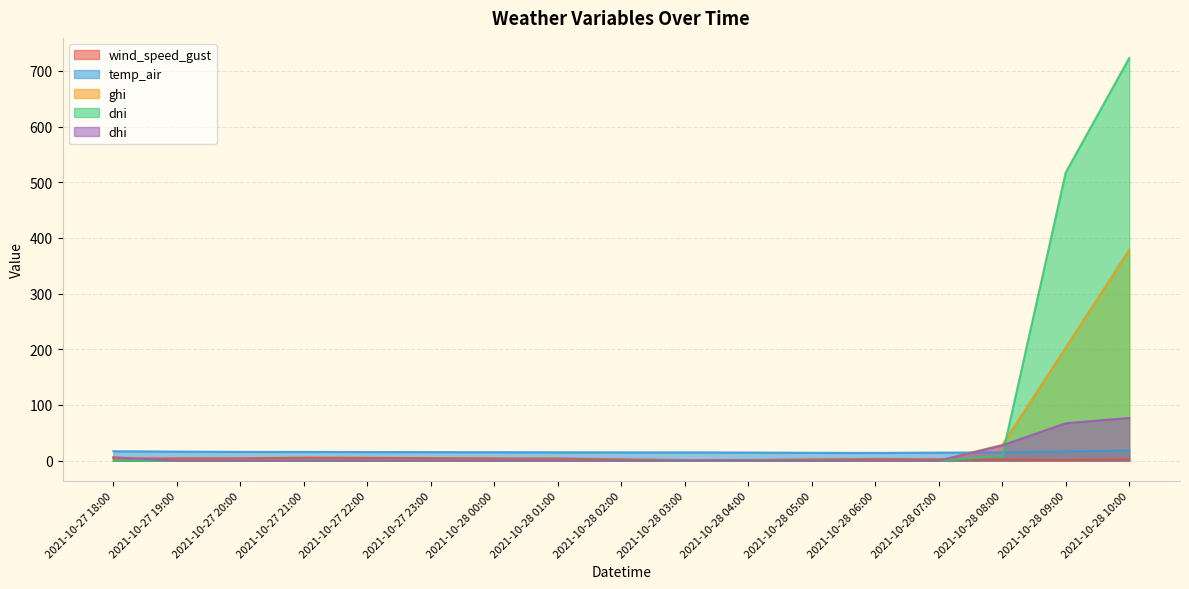

Which series has the largest total across all categories?

dni